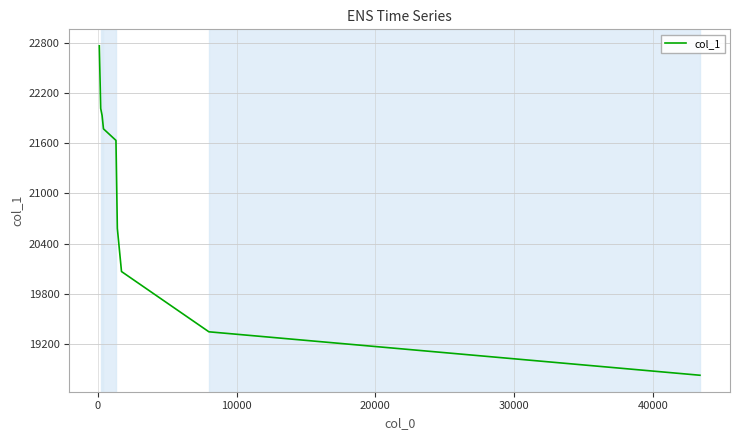

Reading left to right, list all the values displayed in this chart.

22765.0	22015.3	21932.6	21772.0	21634.0	20582.0	20066.1	19345.5	18826.0